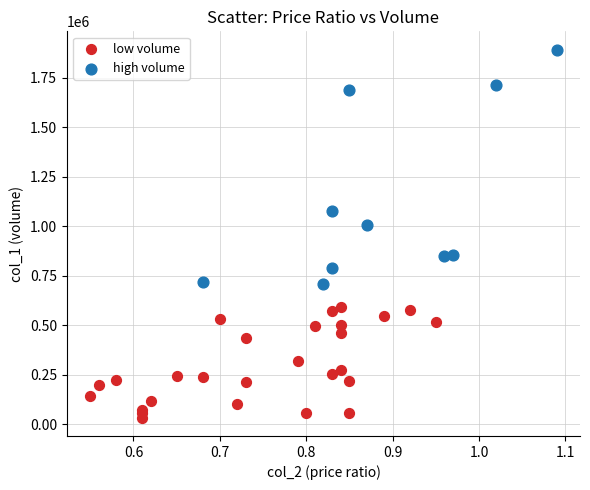

What are all the series names shown in the legend?

low volume, high volume